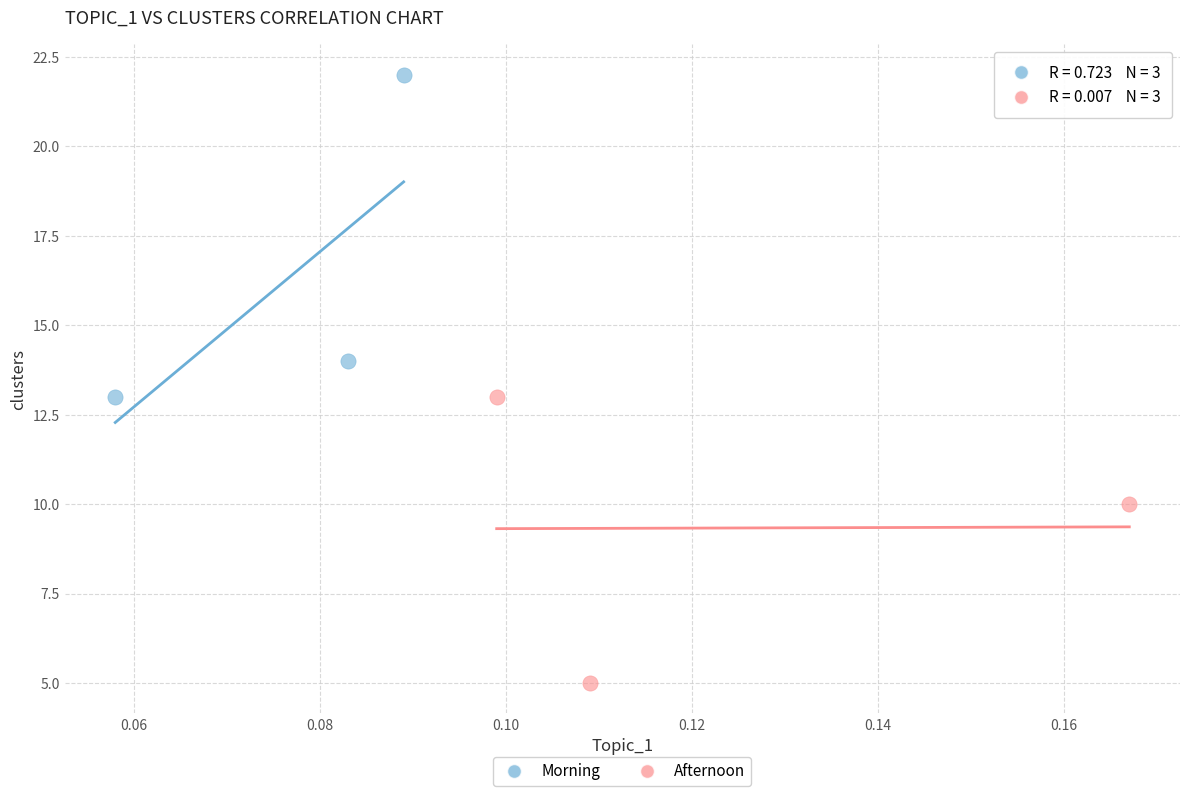

Which series has the largest Y range (max minus min)?

Morning